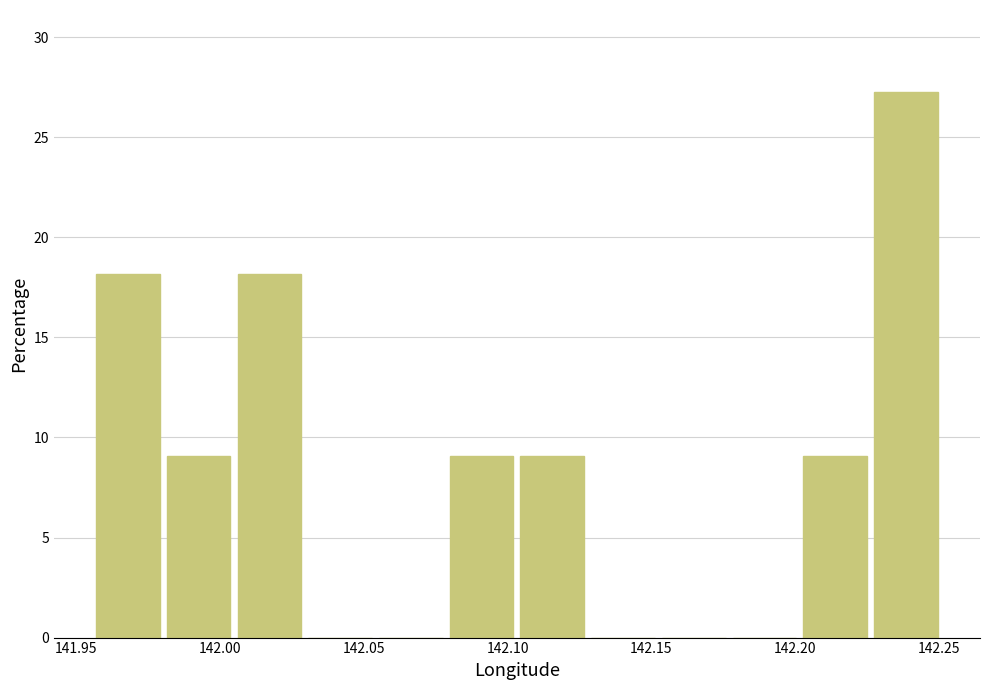

Reading left to right, list every bar in this chart as the range it spans on the x-axis followed by its height. Neither the bar edges nor the heights are printed on the chart, so give them approximately, as read against the axes.

141.955 to 141.980: 18.0
141.980 to 142.005: 9.0
142.005 to 142.030: 18.0
142.030 to 142.055: 0
142.055 to 142.080: 0
142.080 to 142.105: 9.0
142.105 to 142.130: 9.0
142.130 to 142.155: 0
142.155 to 142.180: 0
142.180 to 142.205: 0
142.205 to 142.225: 9.0
142.225 to 142.250: 27.5